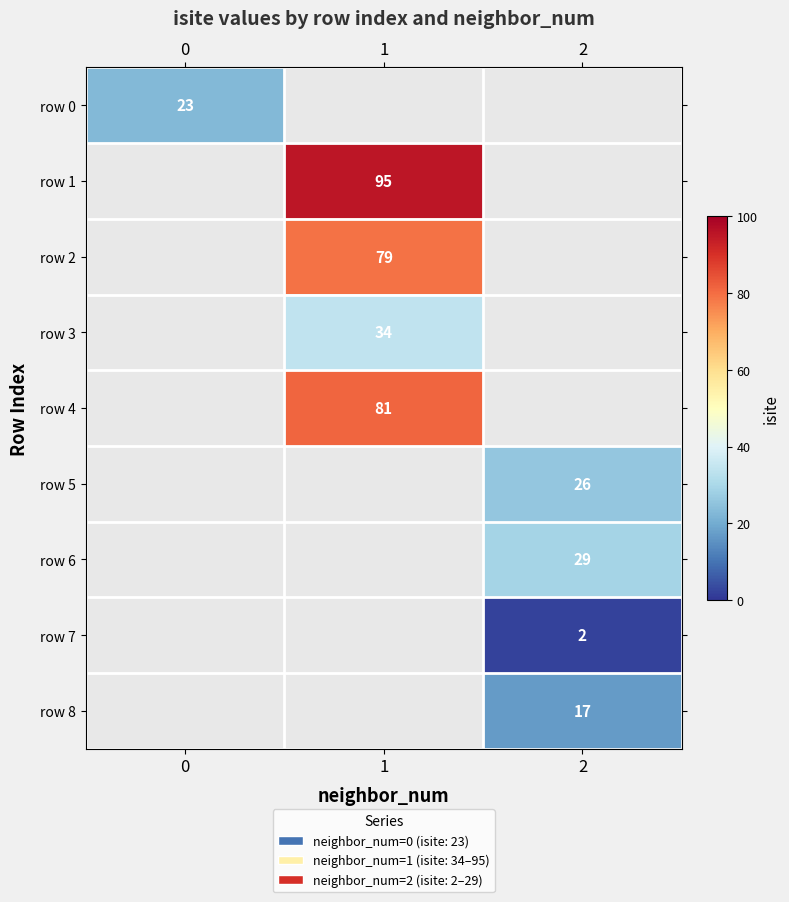

Is the value of row 5 at 1 greater than the value of row 1 at 1?

No